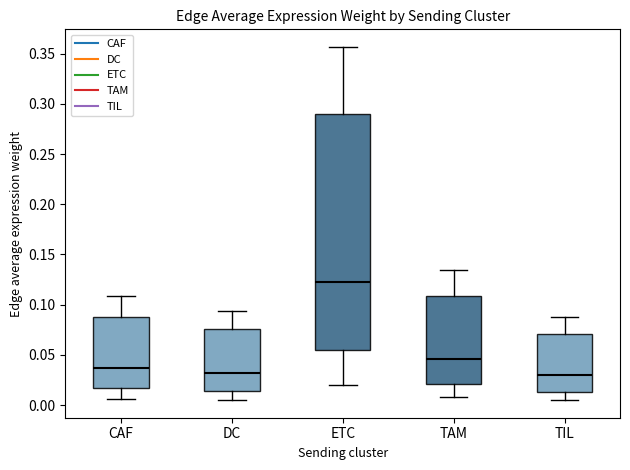

Reading left to right, read every box against the y-axis: the position of its median line, the range the box covers, and the ends of its whiskers. The values are not printed on the chart, so give them approximately, as read against the axis.

CAF: median 0.035, box 0.015 to 0.090, whiskers 0.005 to 0.110
DC: median 0.030, box 0.015 to 0.075, whiskers 0.005 to 0.095
ETC: median 0.120, box 0.055 to 0.290, whiskers 0.020 to 0.355
TAM: median 0.045, box 0.020 to 0.110, whiskers 0.010 to 0.135
TIL: median 0.030, box 0.015 to 0.070, whiskers 0.005 to 0.085